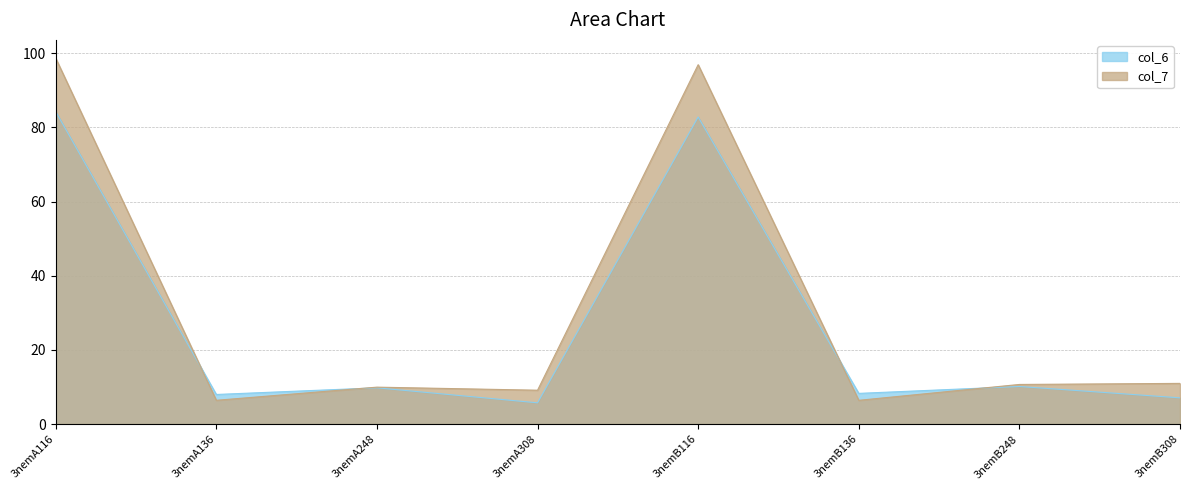

True or false: col_7 has more than 1 points higher than both neighbors.

True